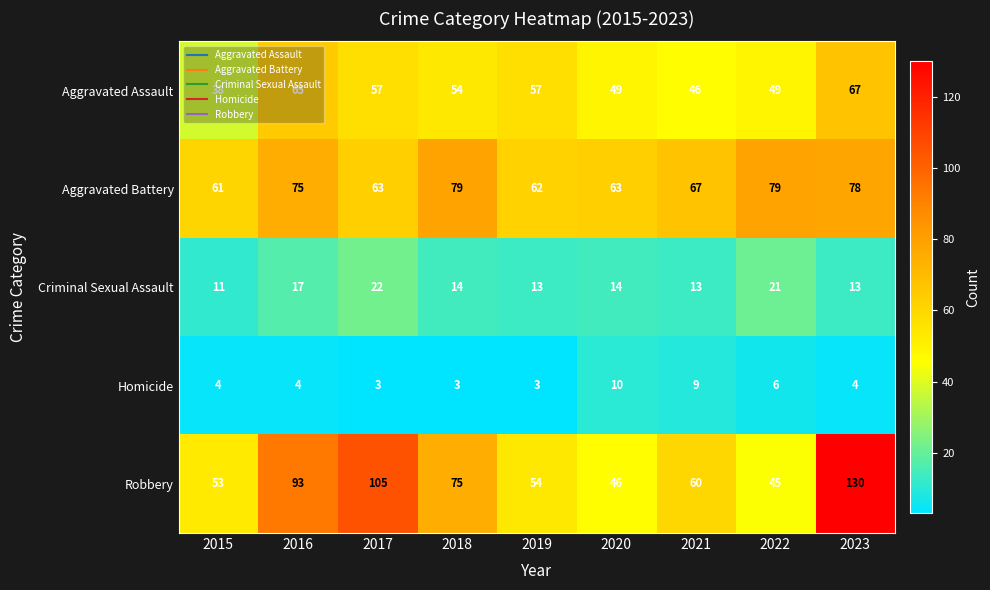

The Robbery series shows 13 at 2015. True or false?

False